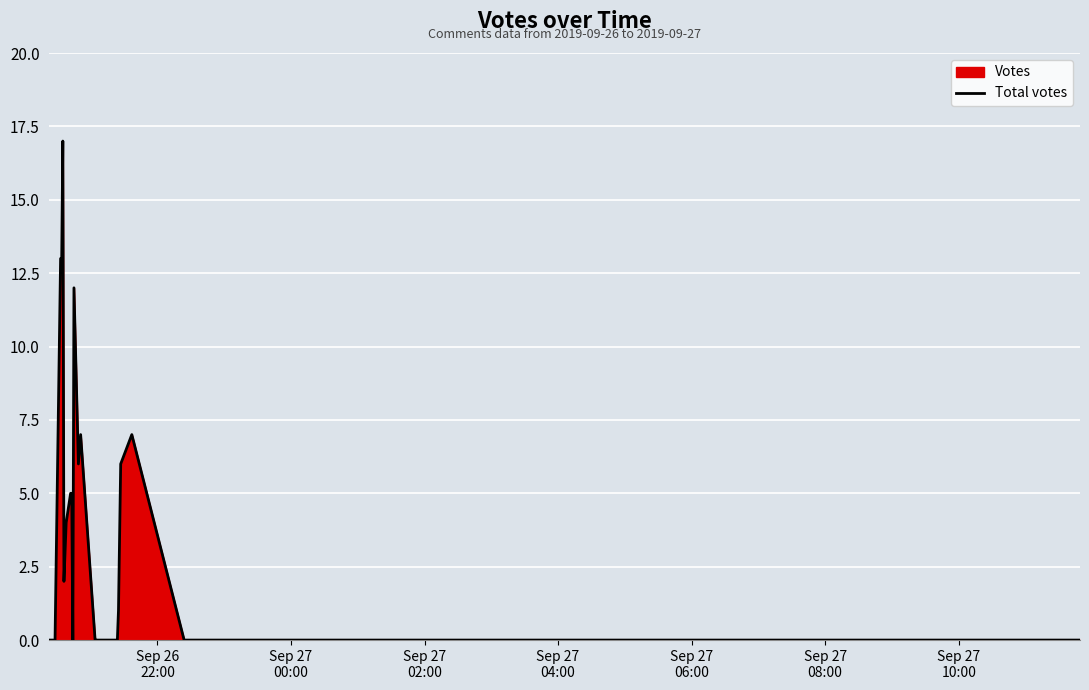

What is the difference between the maximum and minimum values?

17